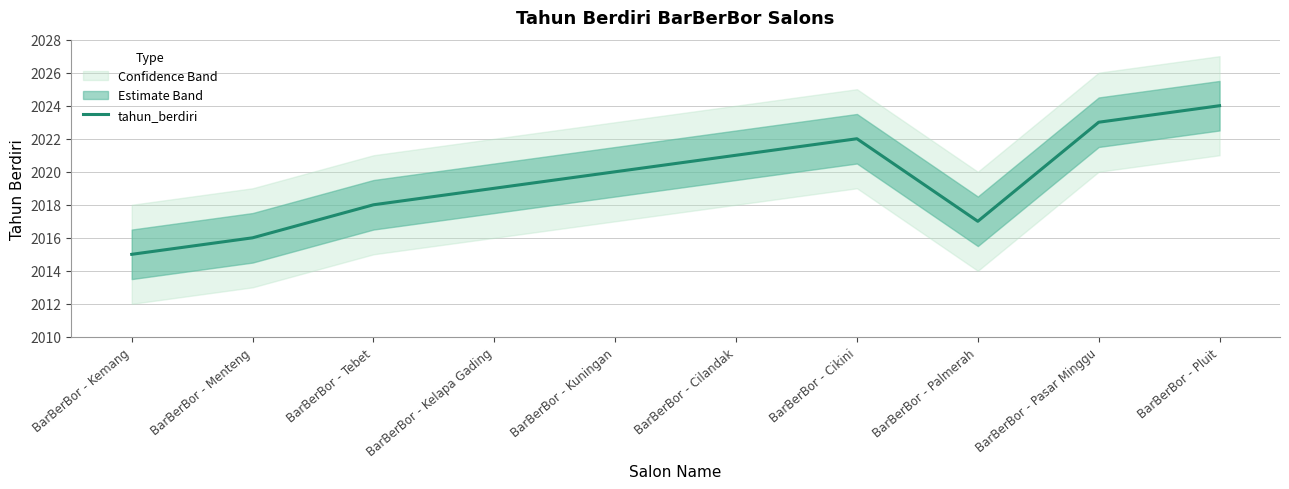

How many data points are above 2020?

4